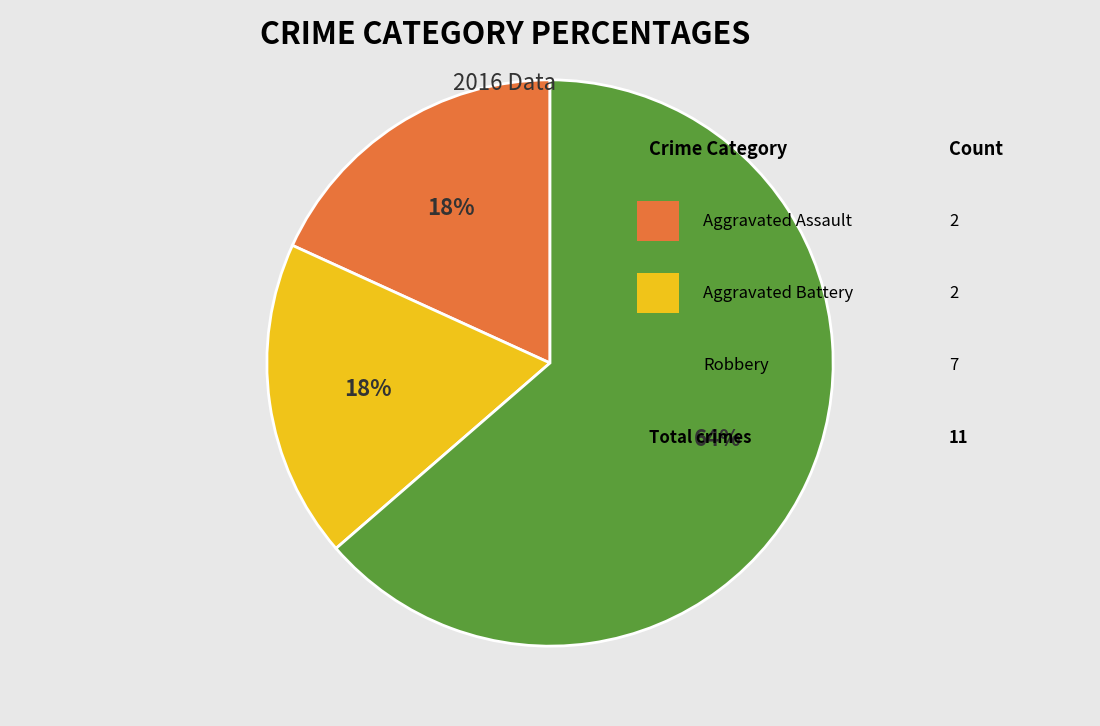

Does any single category account for the majority?

Yes